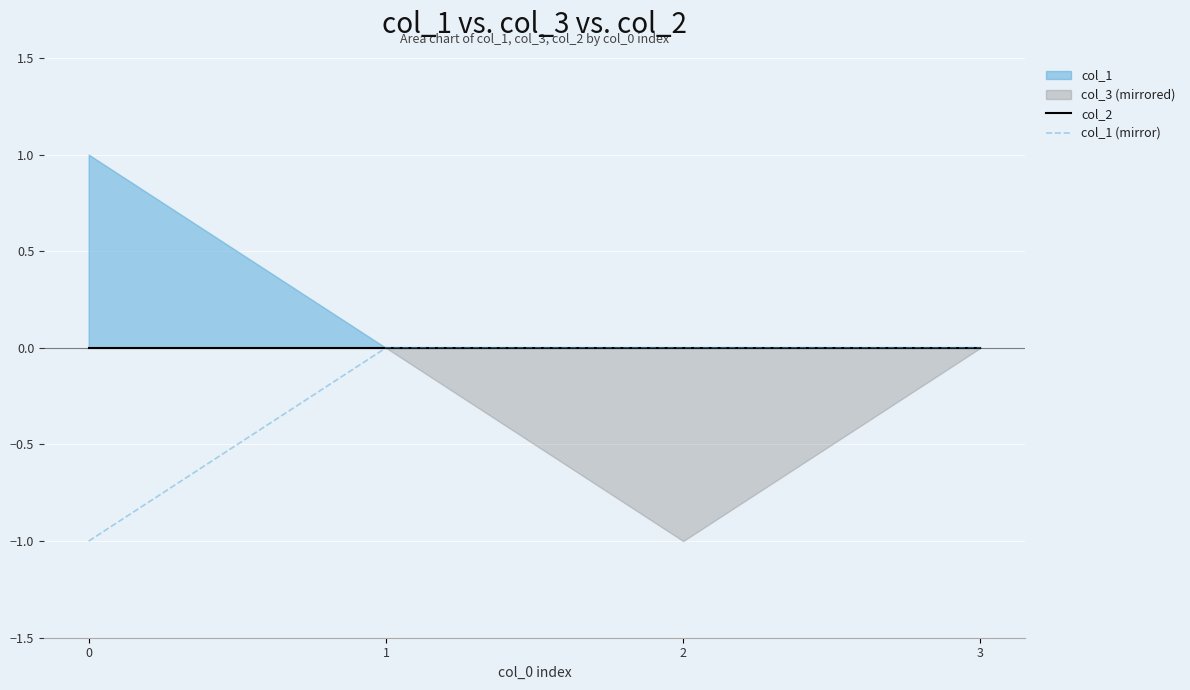

What is the value of the col_1 (mirror) point at the 1st from the left?

-1